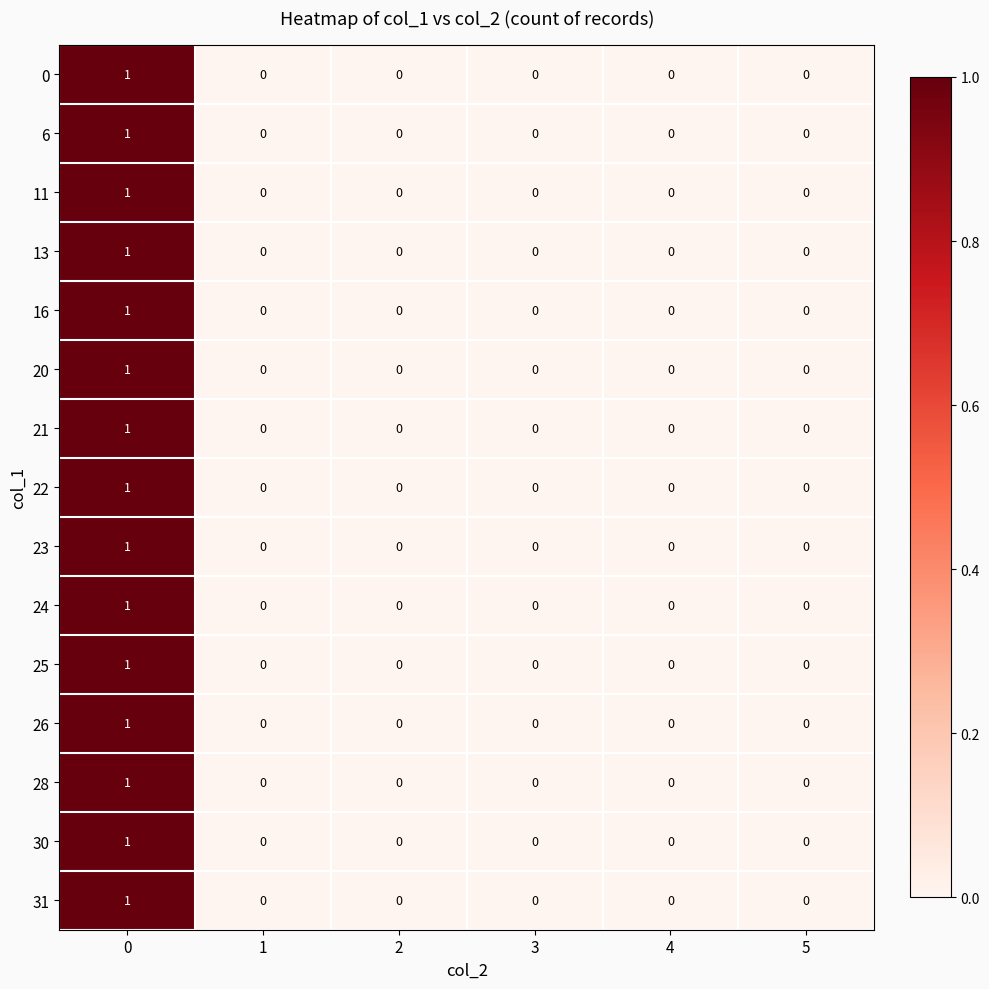

Is it true that 23 equals 0 at 5?

True